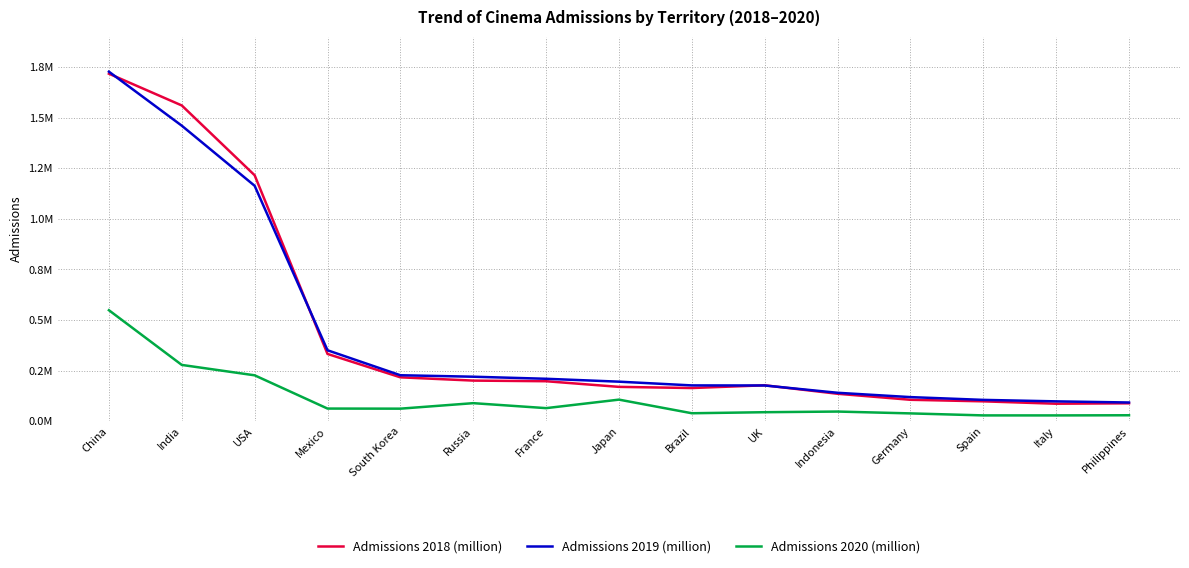

What are all the series names shown in the legend?

Admissions 2018 (million), Admissions 2019 (million), Admissions 2020 (million)